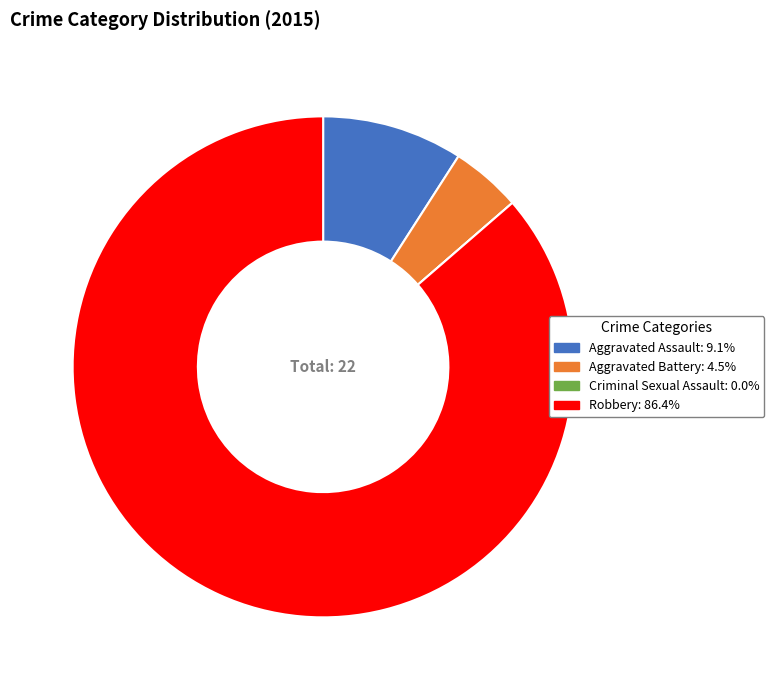

Which category accounts for the majority?

Robbery